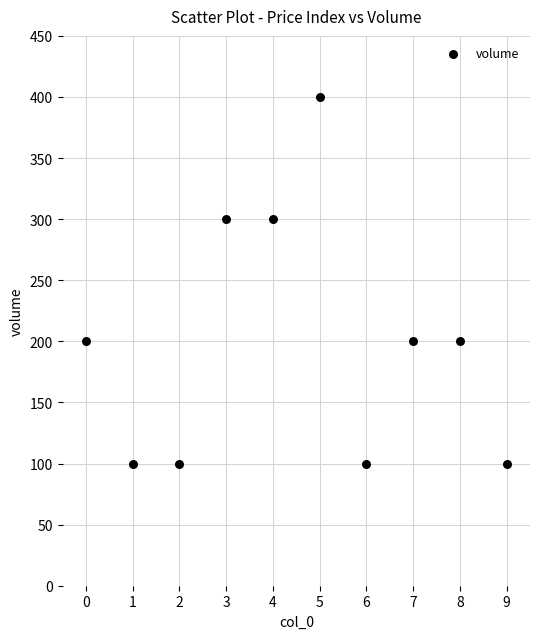

Count the number of points in this scatter plot.

10